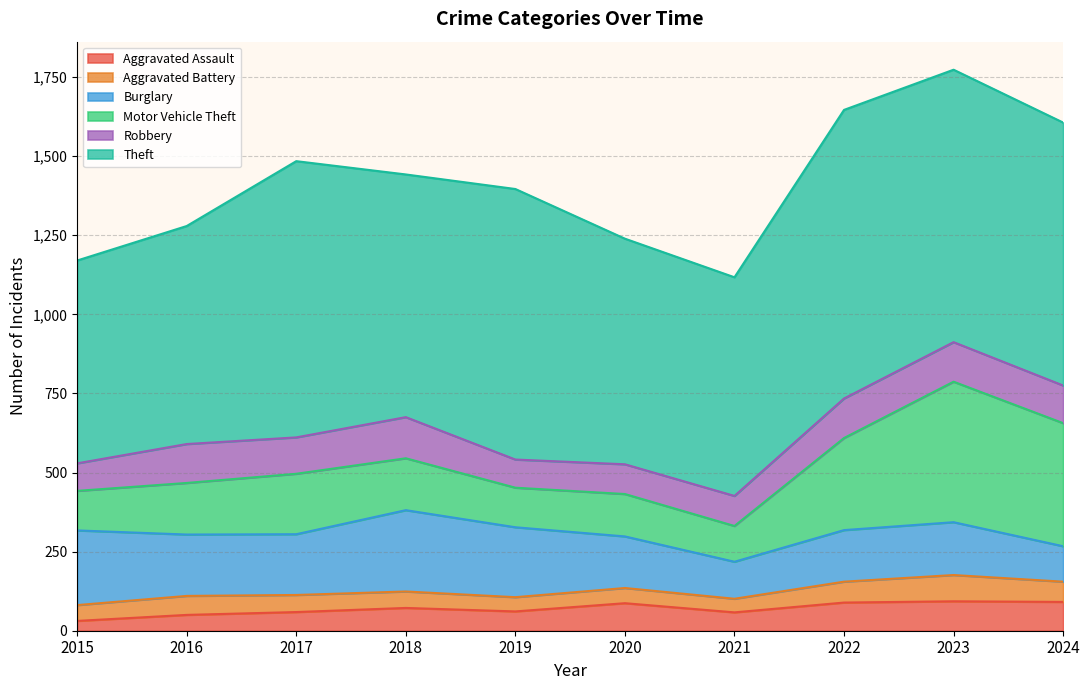

How many interior local valleys does the Burglary series have?

2